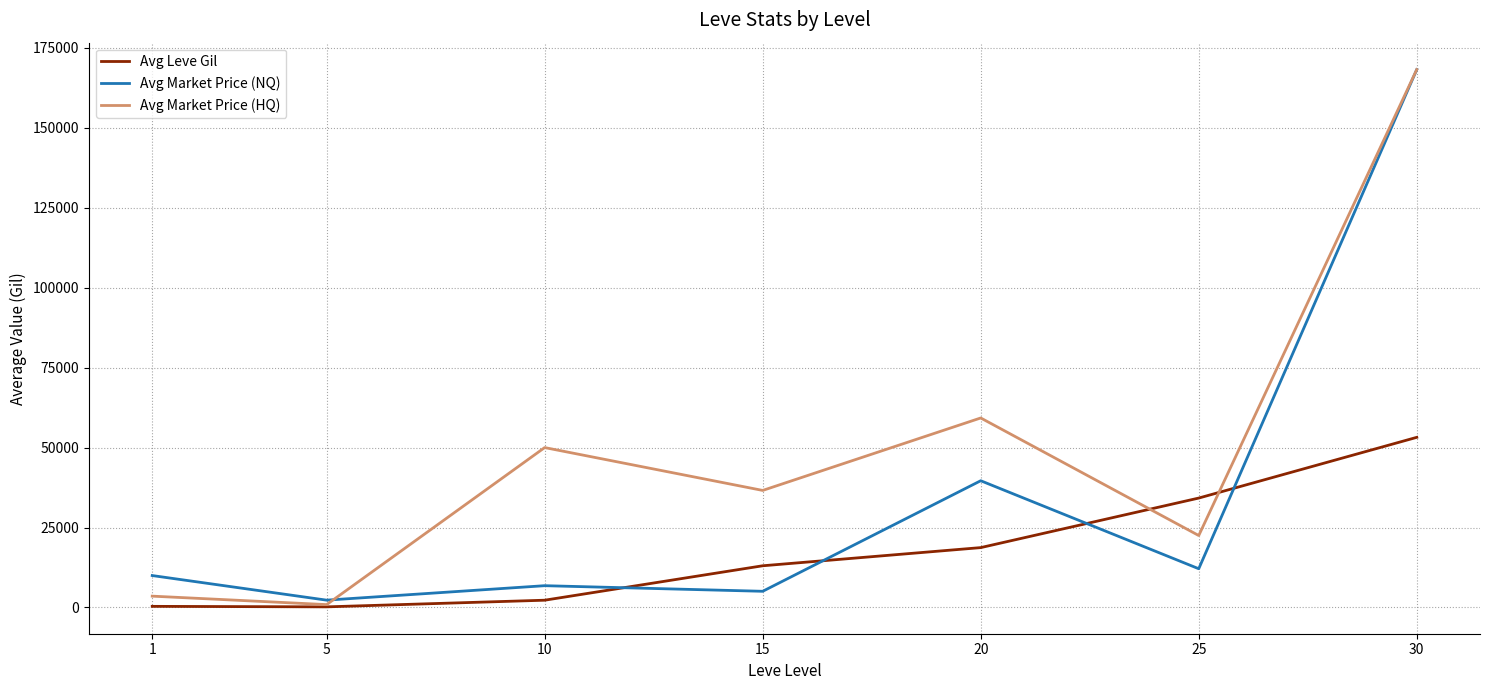

True or false: Avg Leve Gil and Avg Market Price (HQ) intersect in this chart.

True